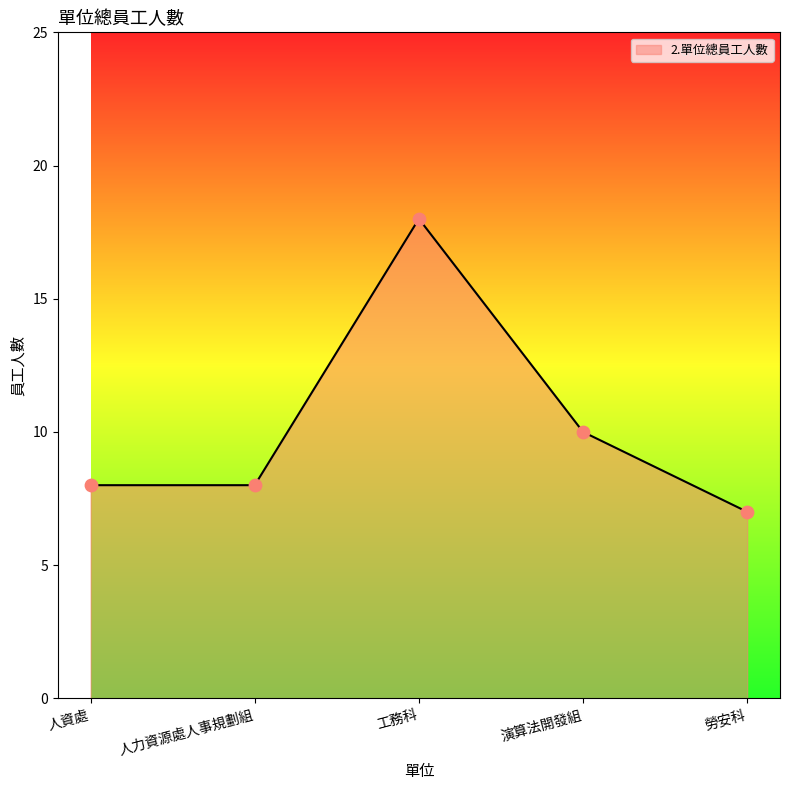

Between 人資處 and 工務科, which is larger?

工務科